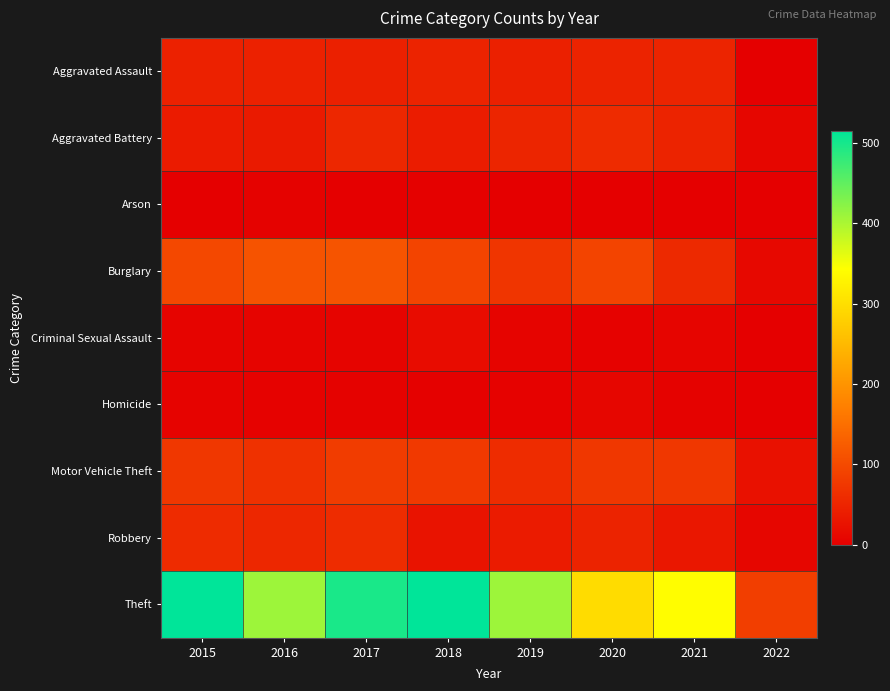

Reading left to right, what are all the values shown in this chart?

Aggravated Assault: 2015=46	2016=46	2017=44	2018=48	2019=44	2020=48	2021=50	2022=2
Aggravated Battery: 2015=38	2016=37	2017=54	2018=39	2019=51	2020=59	2021=49	2022=10
Arson: 2015=1	2016=4	2017=2	2018=3	2019=0	2020=2	2021=1	2022=0
Burglary: 2015=98	2016=112	2017=114	2018=92	2019=72	2020=92	2021=57	2022=12
Criminal Sexual Assault: 2015=7	2016=7	2017=7	2018=18	2019=7	2020=5	2021=9	2022=1
Homicide: 2015=6	2016=5	2017=4	2018=3	2019=5	2020=10	2021=4	2022=0
Motor Vehicle Theft: 2015=75	2016=67	2017=82	2018=78	2019=60	2020=75	2021=75	2022=25
Robbery: 2015=59	2016=54	2017=60	2018=27	2019=38	2020=48	2021=32	2022=10
Theft: 2015=515	2016=409	2017=497	2018=515	2019=409	2020=296	2021=341	2022=85